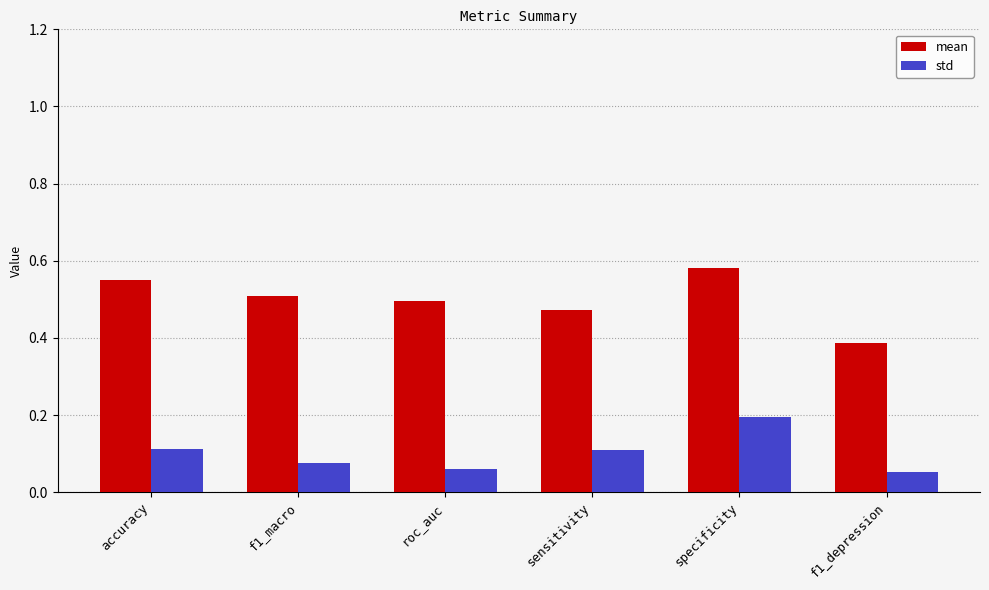

What is the sum of the std values at accuracy and sensitivity?

0.2